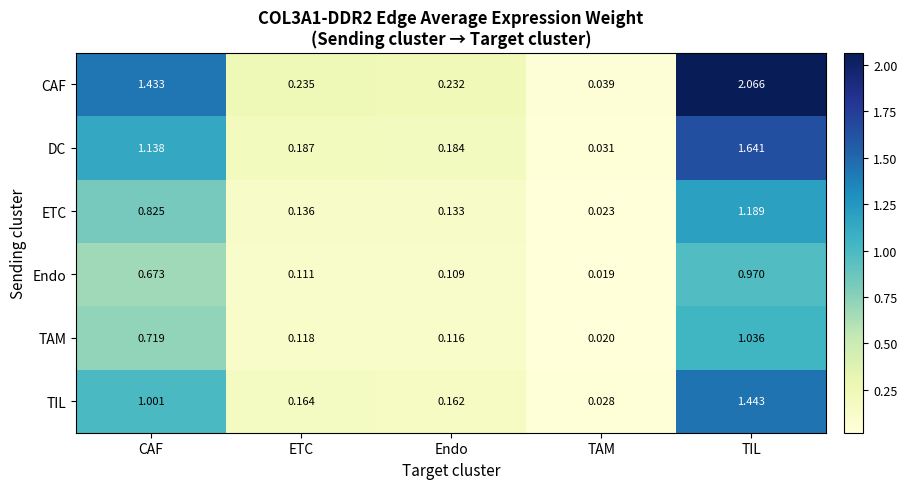

At which category is the sum across all series the highest?

TIL